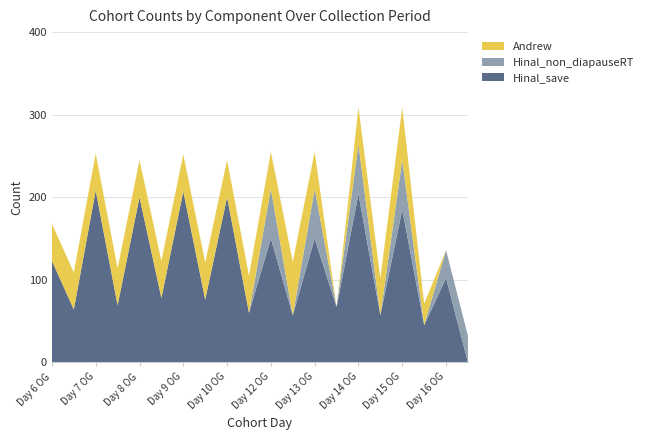

Reading right to left, what are all the values shown in this chart?

Hinal_save: Day 16 F=0	Day 16 OG=102	Day 15 F=45	Day 15 OG=185	Day 14 F=57	Day 14 OG=204	Day 13 F=67	Day 13 OG=150	Day 12 F=57	Day 12 OG=150	Day 10 F=60	Day 10 OG=200	Day 9 F=76	Day 9 OG=207	Day 8 F=78	Day 8 OG=200	Day 7 F=69	Day 7 OG=208	Day 6 F=64	Day 6 OG=123
Hinal_non_diapauseRT: Day 16 F=32	Day 16 OG=34	Day 15 F=0	Day 15 OG=60	Day 14 F=0	Day 14 OG=60	Day 13 F=0	Day 13 OG=60	Day 12 F=0	Day 12 OG=60	Day 10 F=0	Day 10 OG=0	Day 9 F=0	Day 9 OG=0	Day 8 F=0	Day 8 OG=0	Day 7 F=0	Day 7 OG=0	Day 6 F=0	Day 6 OG=0
Andrew: Day 16 F=0	Day 16 OG=0	Day 15 F=26	Day 15 OG=64	Day 14 F=45	Day 14 OG=45	Day 13 F=0	Day 13 OG=45	Day 12 F=65	Day 12 OG=45	Day 10 F=45	Day 10 OG=45	Day 9 F=45	Day 9 OG=45	Day 8 F=45	Day 8 OG=45	Day 7 F=45	Day 7 OG=45	Day 6 F=45	Day 6 OG=45